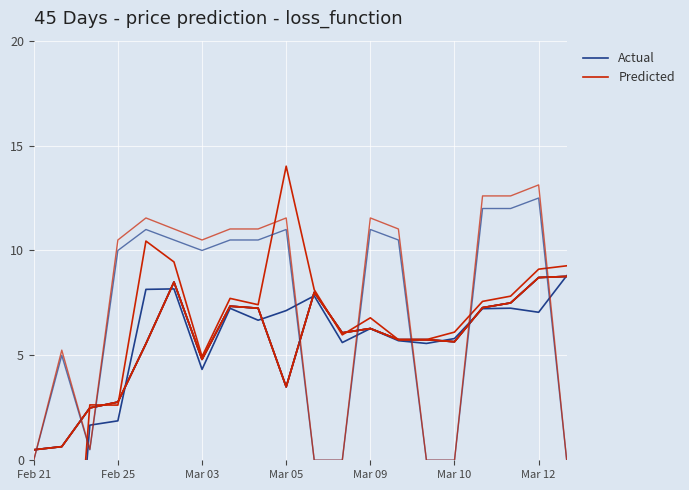

How many distinct data groups are displayed?

2